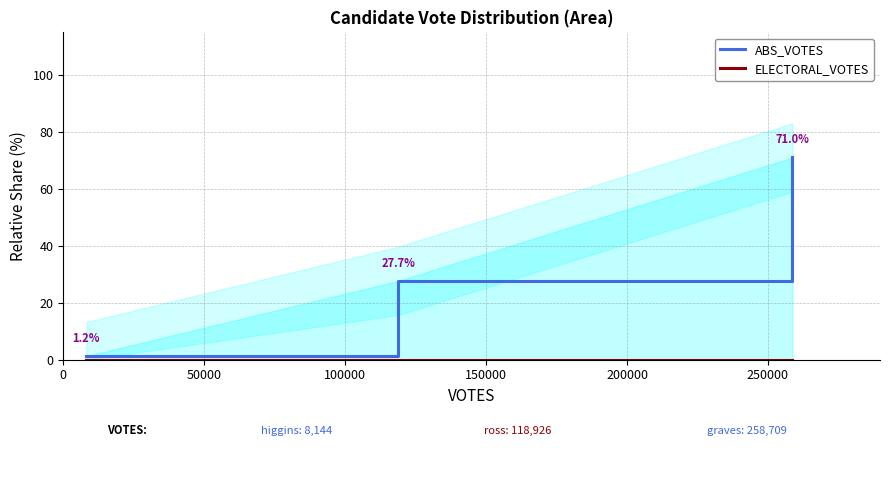

Between 0 and 50000, which series saw the biggest shift?

ABS_VOTES